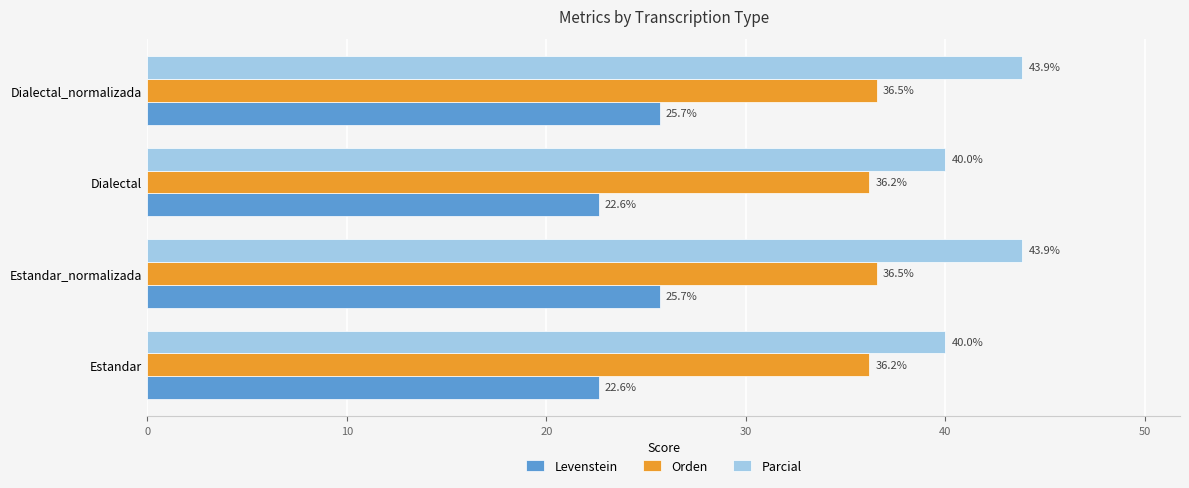

What are all the series names shown in the legend?

Levenstein, Orden, Parcial